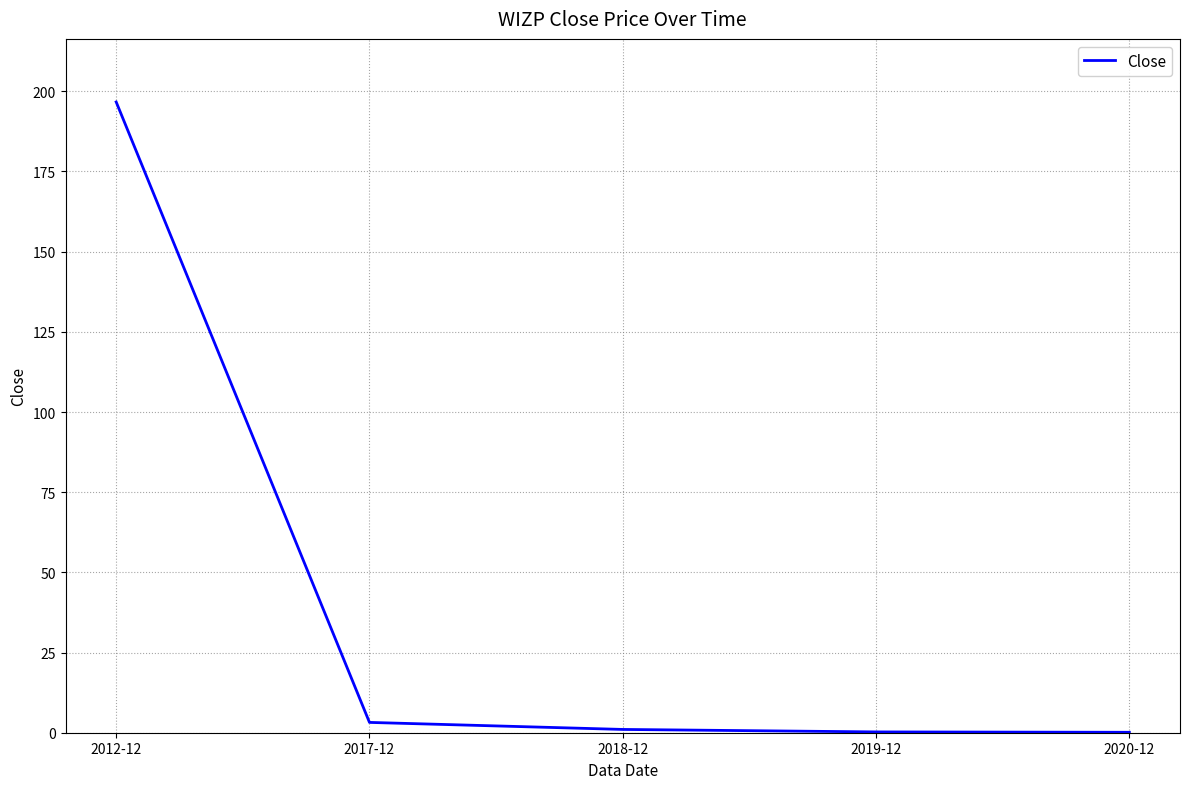

What is the difference between the maximum and minimum values?

196.5